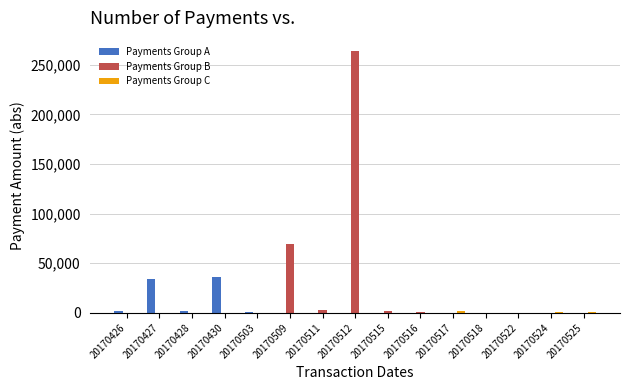

Is it true that Payments Group B equals 0.0 at 20170427?

True